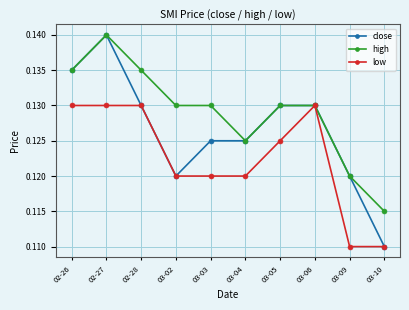

At which category does the chart reach its peak across all series?

02-27